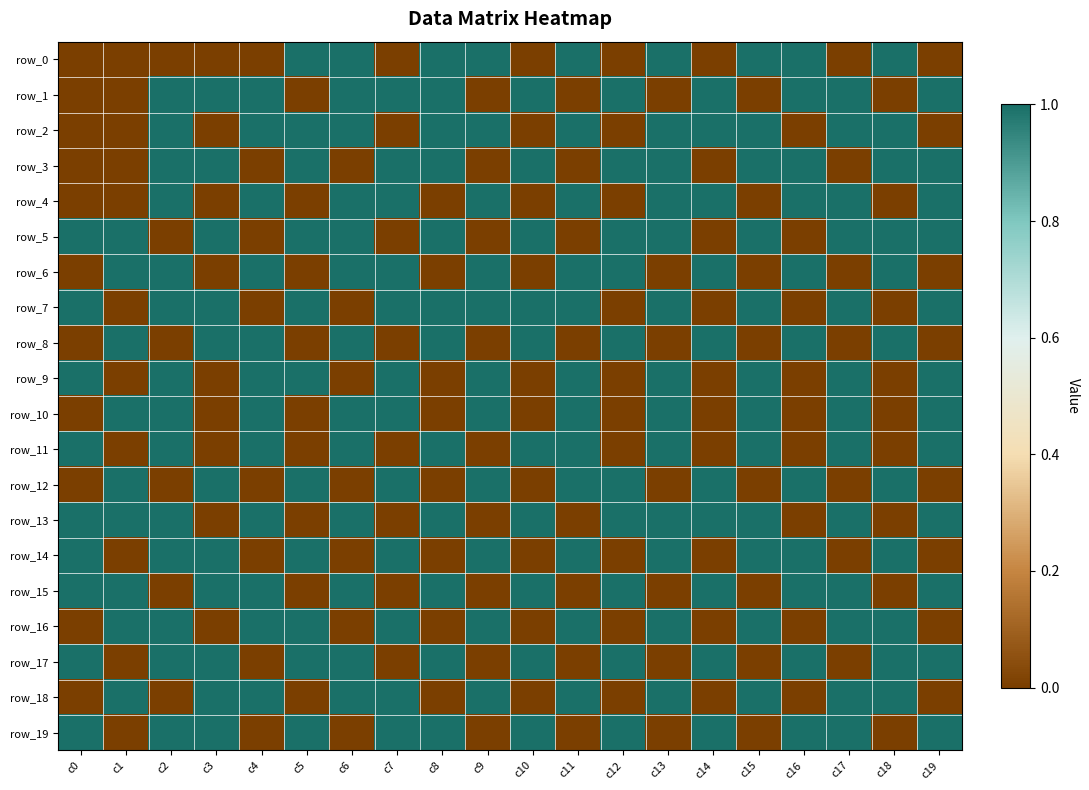

Which series has the largest total across all categories?

row_5